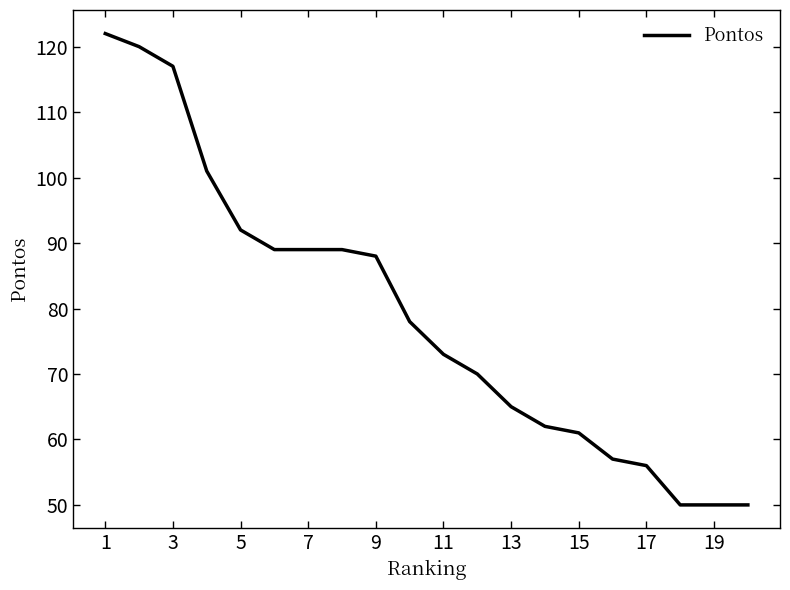

What is the minimum value shown in the chart?

50